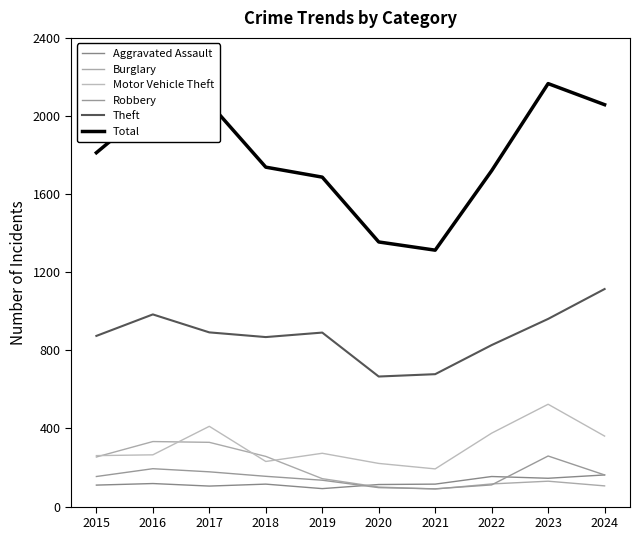

What is the greatest value displayed?

2166